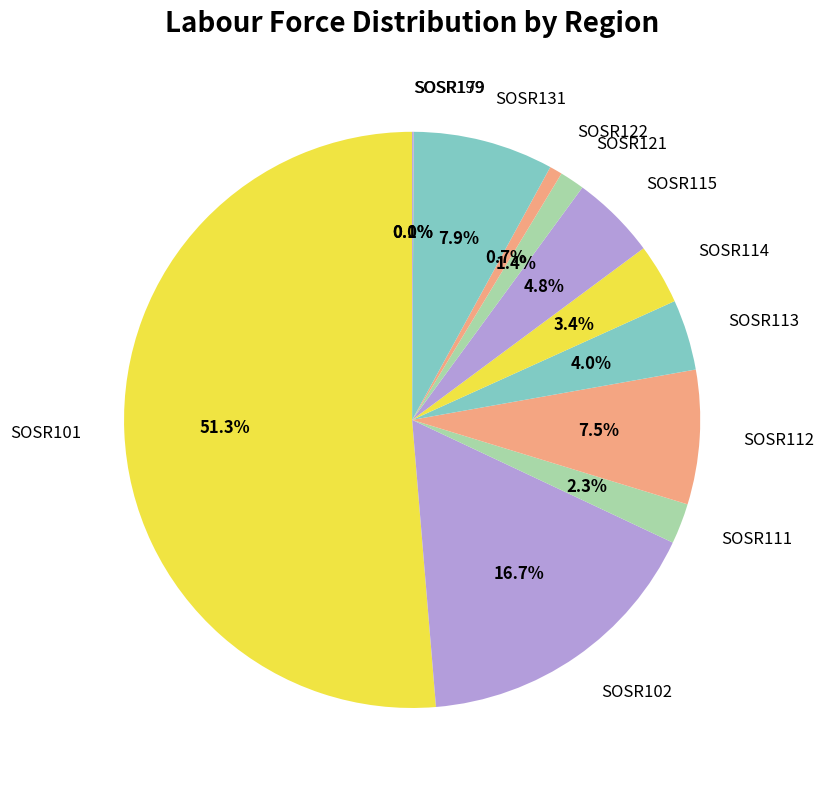

What percentage is NOT represented by SOSR115?

95.2%